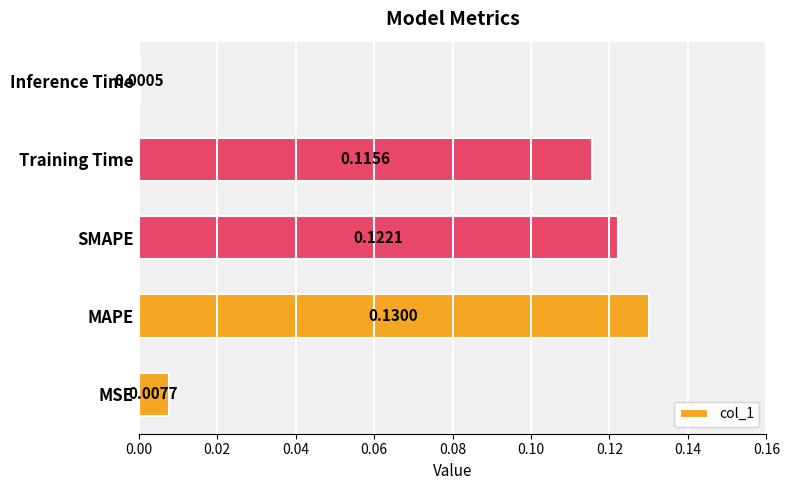

What is the sum of all values?

0.4